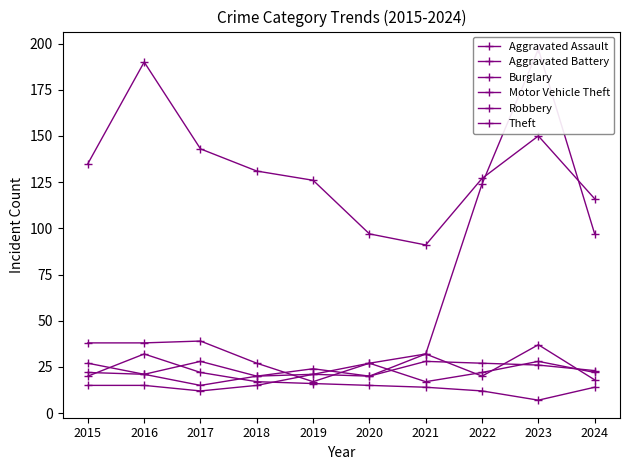

Where is the first local minimum for Robbery?

2016